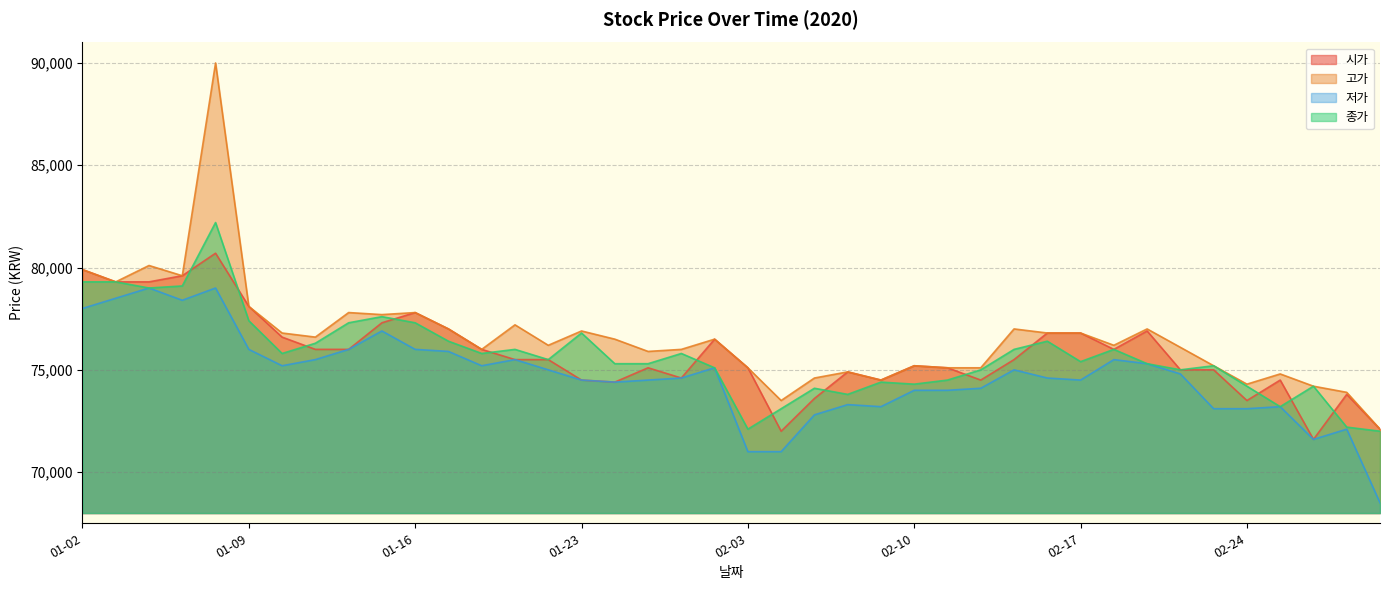

What position from the right is 01-29?

23